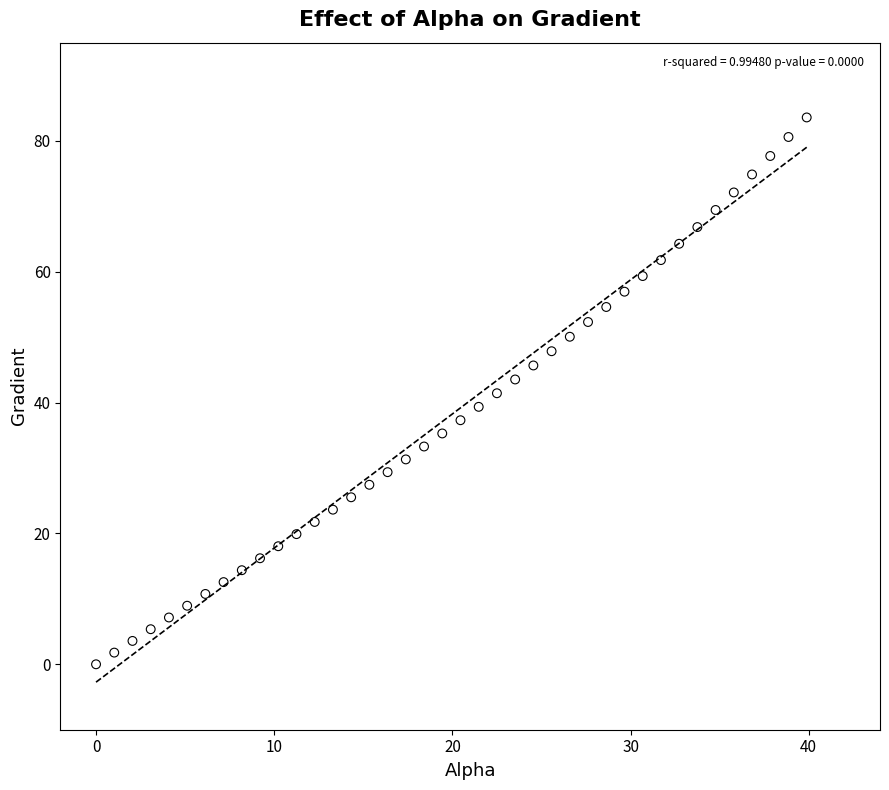

What is the range of Y values (max minus min)?

83.6